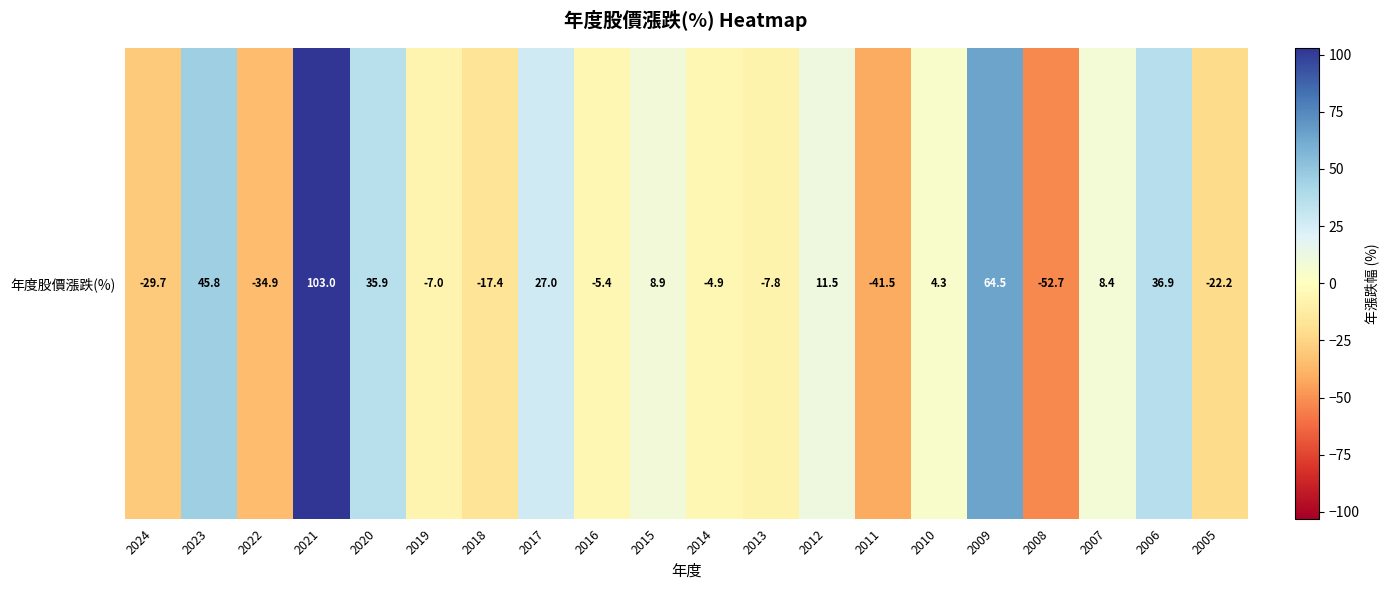

What is the average value?

6.1